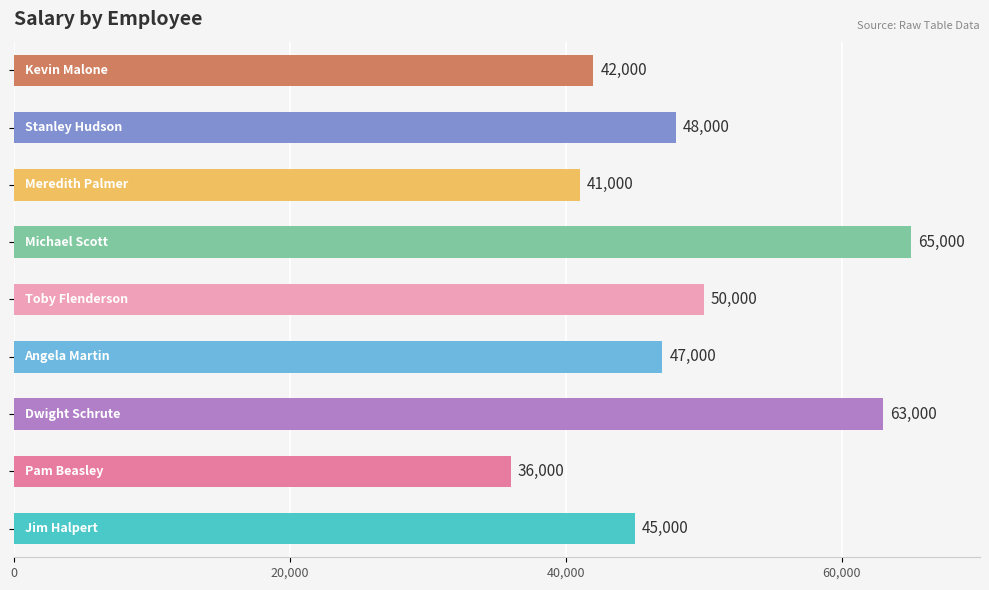

What is the minimum value shown in the chart?

36000